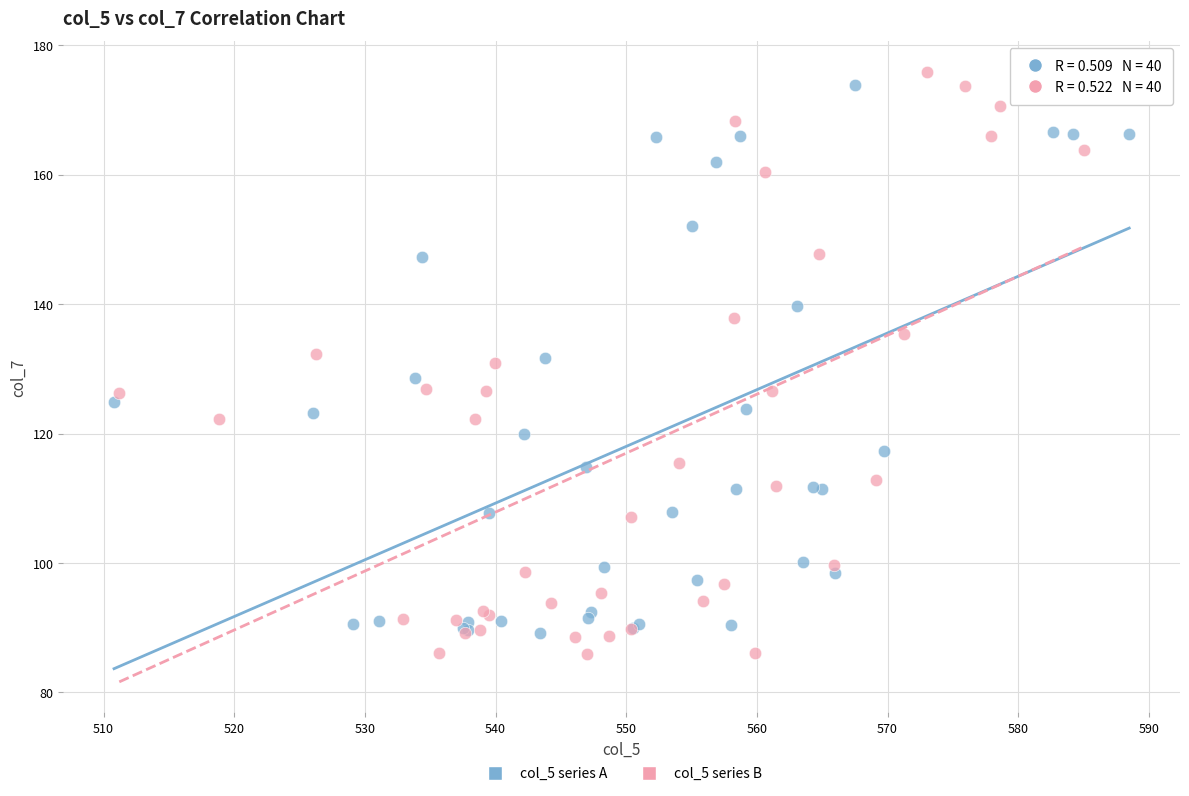

Which series reaches the minimum Y coordinate?

col_5 series B